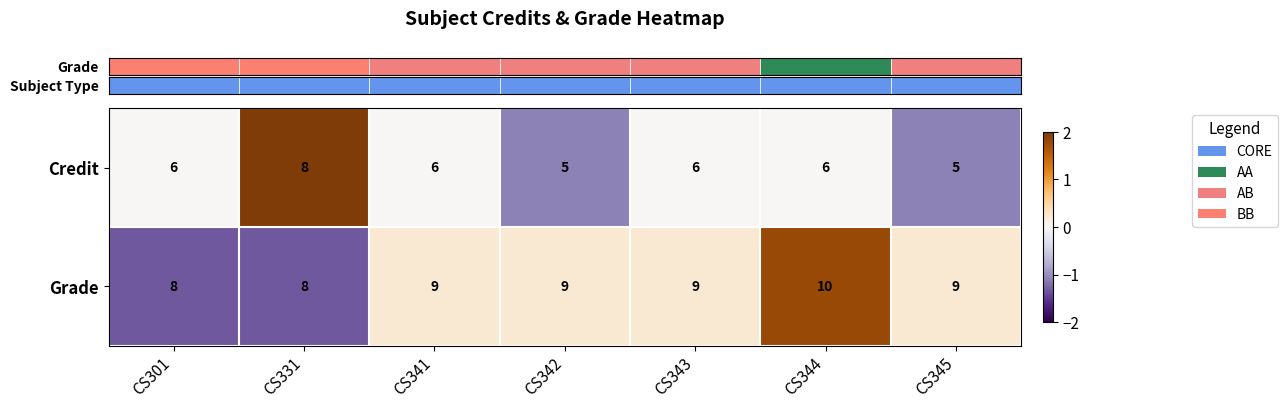

Count the Credit values in the range 5 to 6.

6